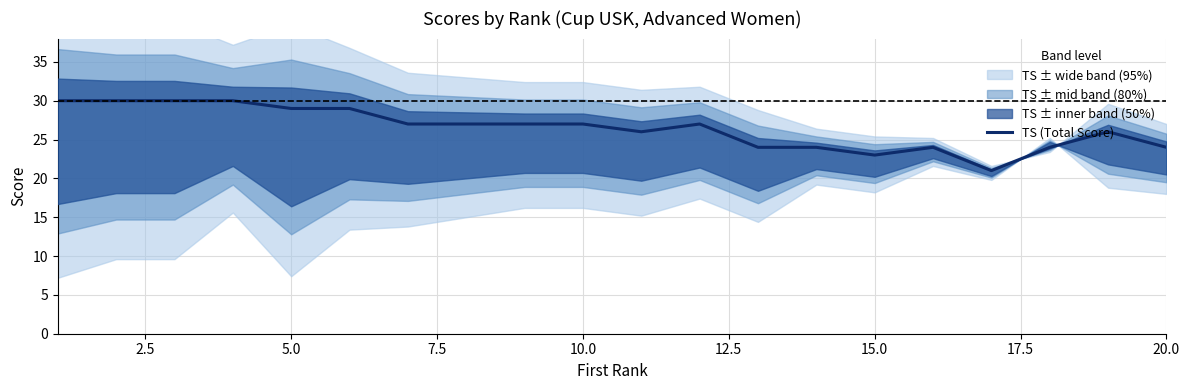

Is this an area chart (filled region under the line)?

No